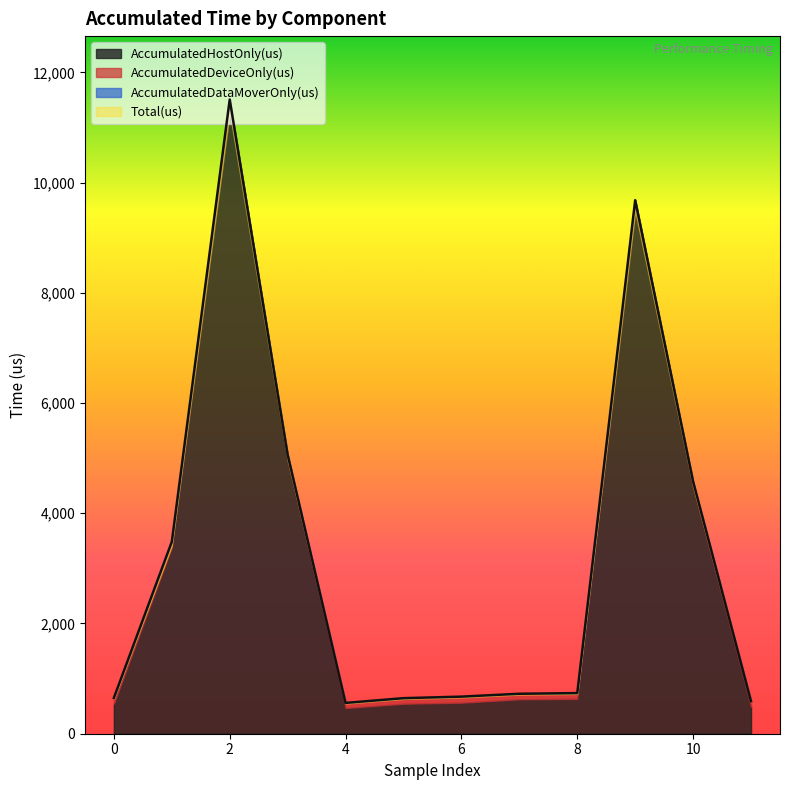

What is the sum of all AccumulatedDeviceOnly(us) values?

1242.1